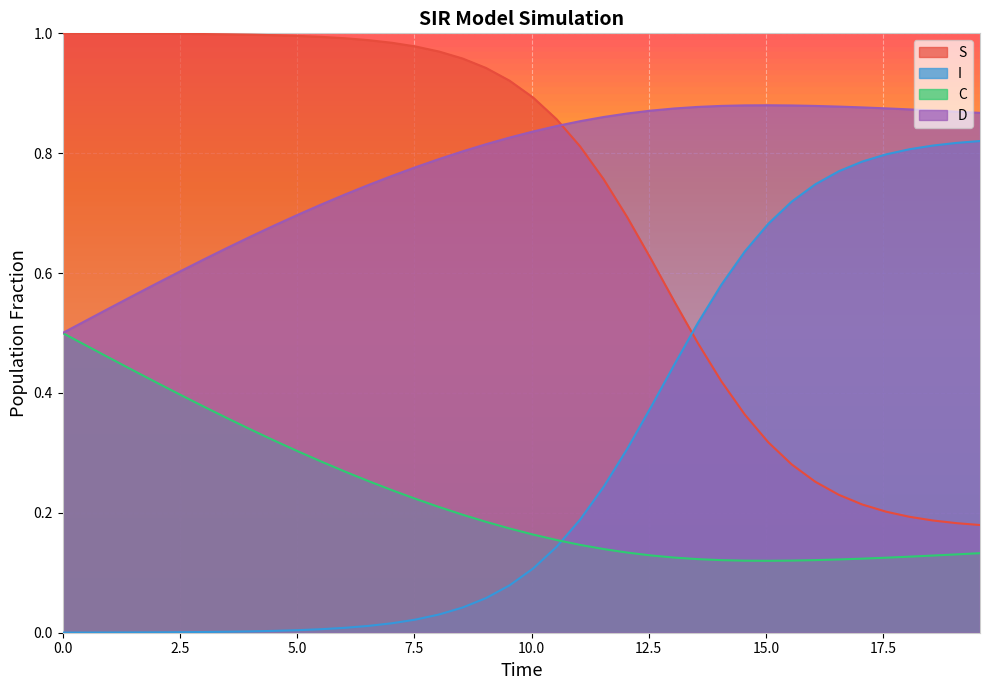

Reading left to right, list all the values displayed in this chart.

S: 1.0	1.0	1.0	1.0	1.0	1.0	1.0	1.0	1.0	1.0	1.0	1.0	1.0	1.0	1.0	1.0	1.0	1.0	0.9	0.9	0.9	0.9	0.8	0.8	0.7	0.6	0.6	0.5	0.4	0.4	0.3	0.3	0.3	0.2	0.2	0.2	0.2	0.2	0.2	0.2
I: 0.0	0.0	0.0	0.0	0.0	0.0	0.0	0.0	0.0	0.0	0.0	0.0	0.0	0.0	0.0	0.0	0.0	0.0	0.1	0.1	0.1	0.1	0.2	0.2	0.3	0.4	0.4	0.5	0.6	0.6	0.7	0.7	0.7	0.8	0.8	0.8	0.8	0.8	0.8	0.8
C: 0.5	0.5	0.5	0.4	0.4	0.4	0.4	0.4	0.3	0.3	0.3	0.3	0.3	0.3	0.2	0.2	0.2	0.2	0.2	0.2	0.2	0.2	0.1	0.1	0.1	0.1	0.1	0.1	0.1	0.1	0.1	0.1	0.1	0.1	0.1	0.1	0.1	0.1	0.1	0.1
D: 0.5	0.5	0.5	0.6	0.6	0.6	0.6	0.6	0.7	0.7	0.7	0.7	0.7	0.7	0.8	0.8	0.8	0.8	0.8	0.8	0.8	0.8	0.9	0.9	0.9	0.9	0.9	0.9	0.9	0.9	0.9	0.9	0.9	0.9	0.9	0.9	0.9	0.9	0.9	0.9